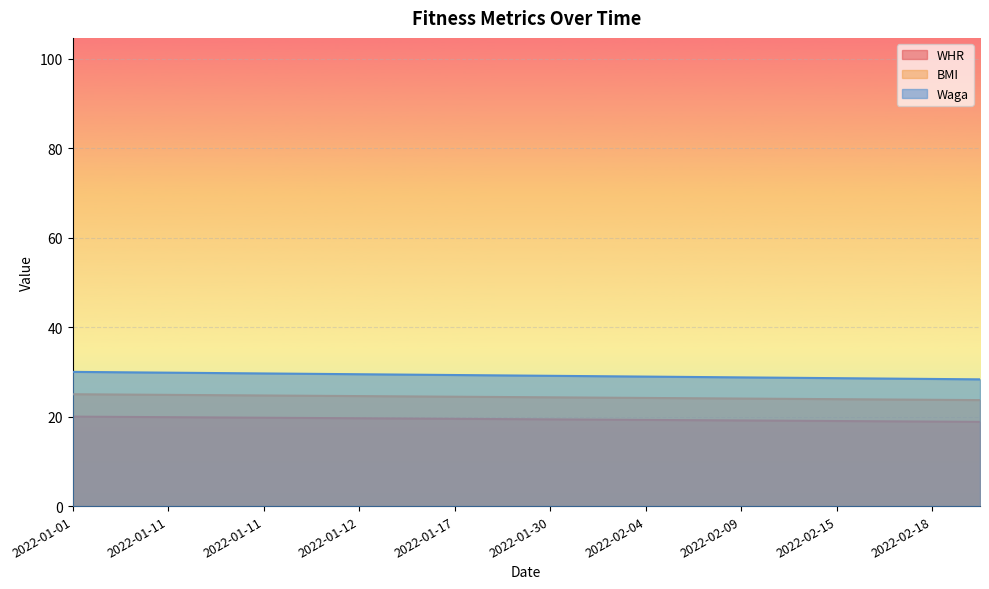

What is the spread (max minus min) of values at 2022-02-15?

9.6